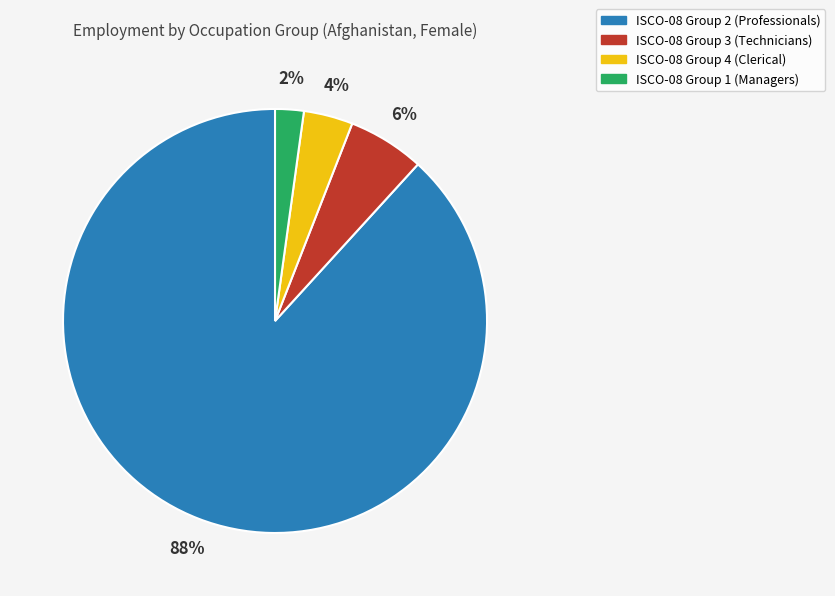

What is the smallest slice in the pie chart?

ISCO-08 Group 1 (Managers)